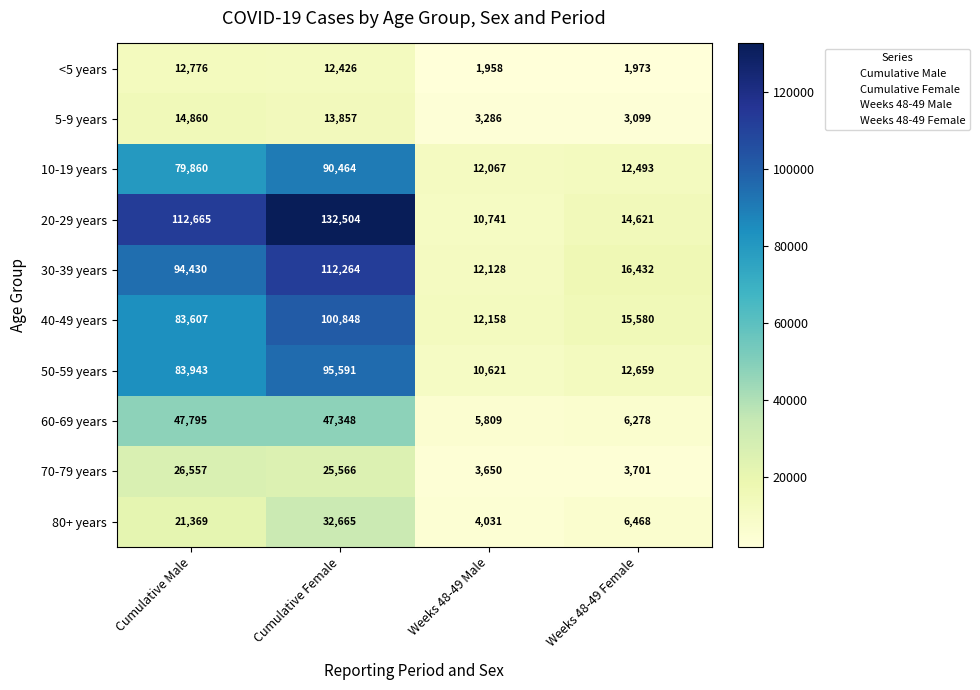

Rank the series at Cumulative Male from highest to lowest value.

20-29 years, 30-39 years, 50-59 years, 40-49 years, 10-19 years, 60-69 years, 70-79 years, 80+ years, 5-9 years, <5 years